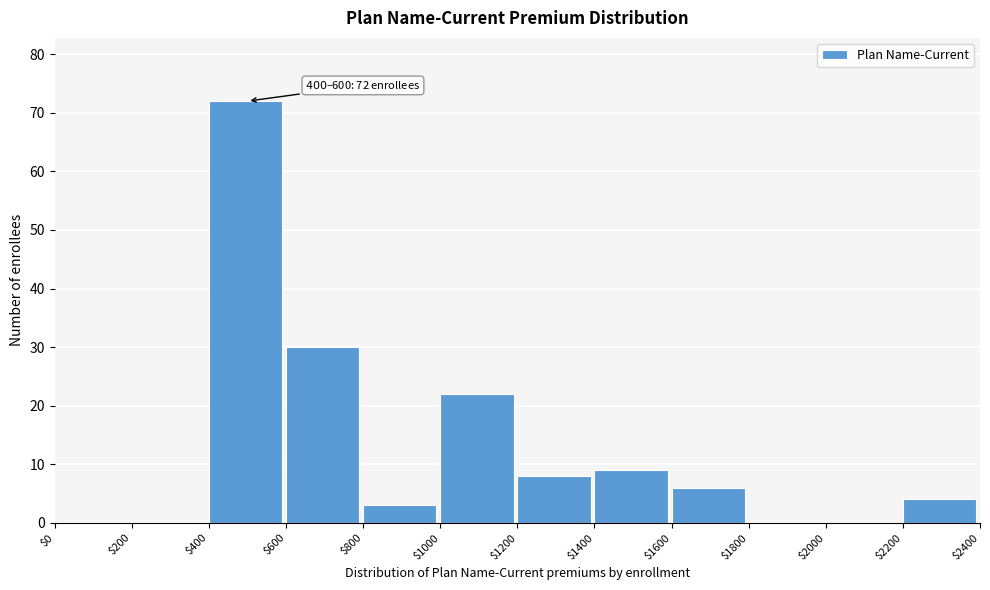

Which range on the x-axis has the tallest bar?

$400 to $600